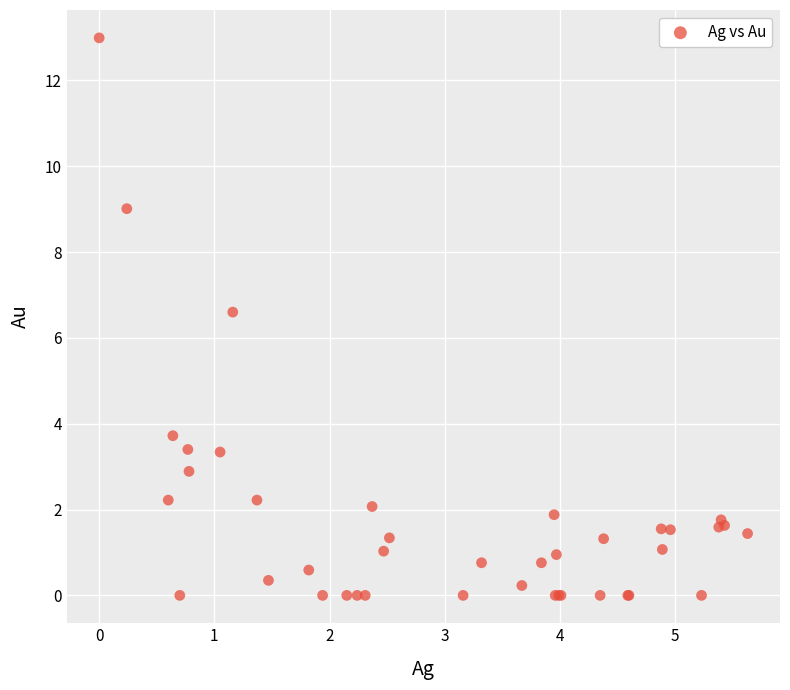

What Y value in the scatter plot is closest to 6?

6.6